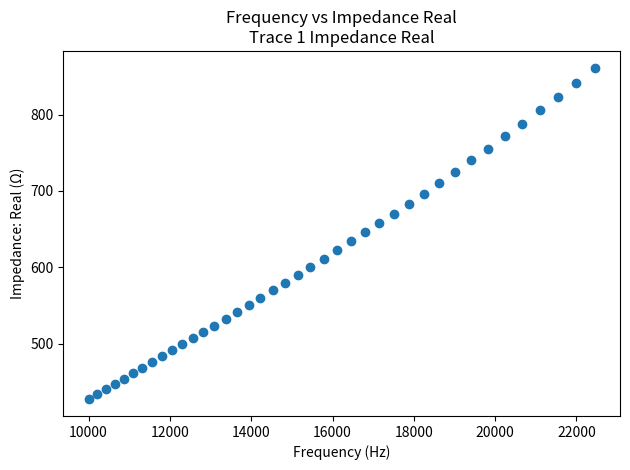

What is the range of X values (max minus min)?

12449.2